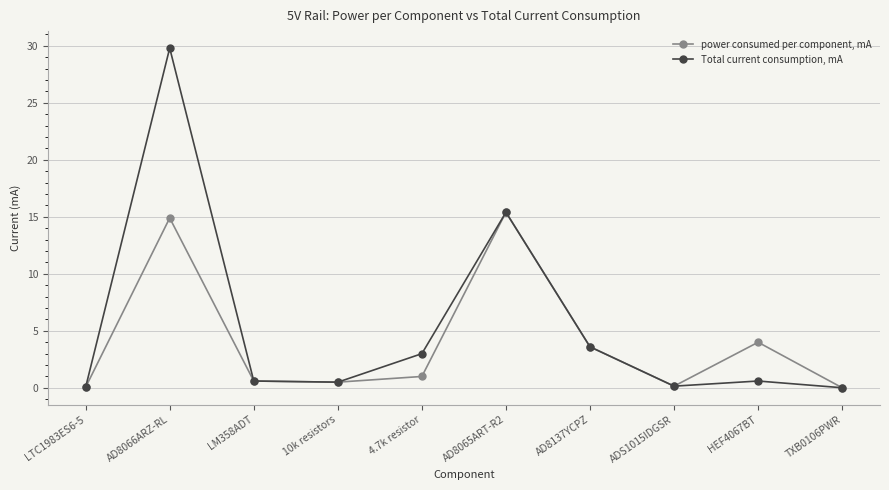

What is the difference between the highest and lowest values at AD8066ARZ-RL?

14.9